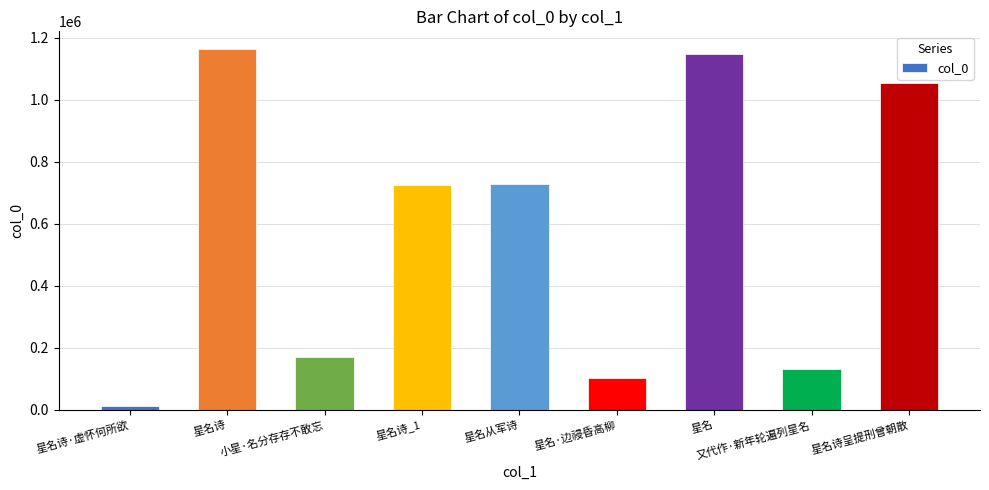

The chart shows a value of 101614 at 星名·边祲昏高柳. True or false?

True